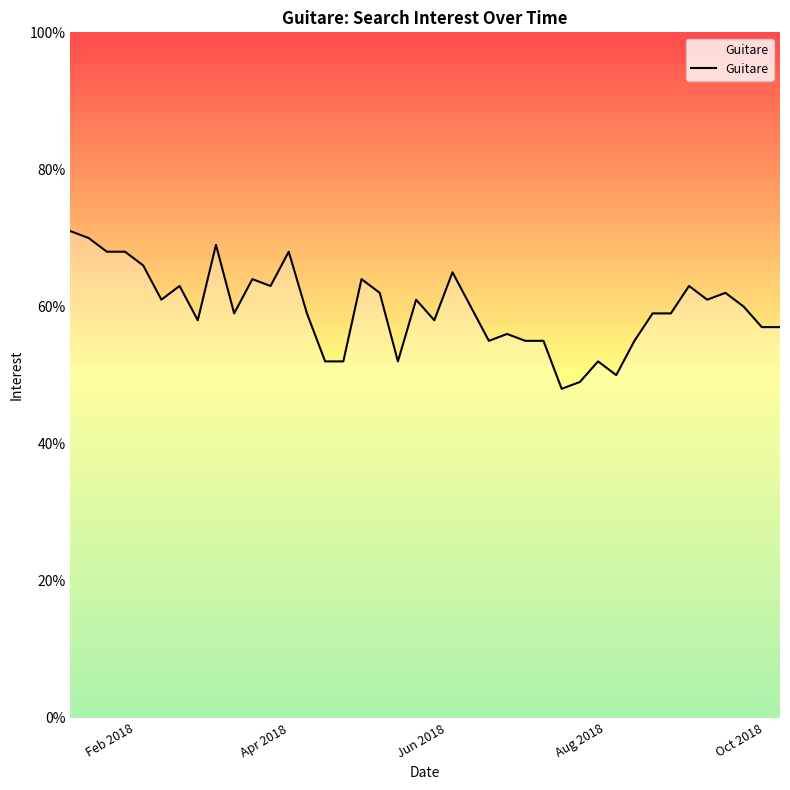

How many lines are shown in the chart?

1